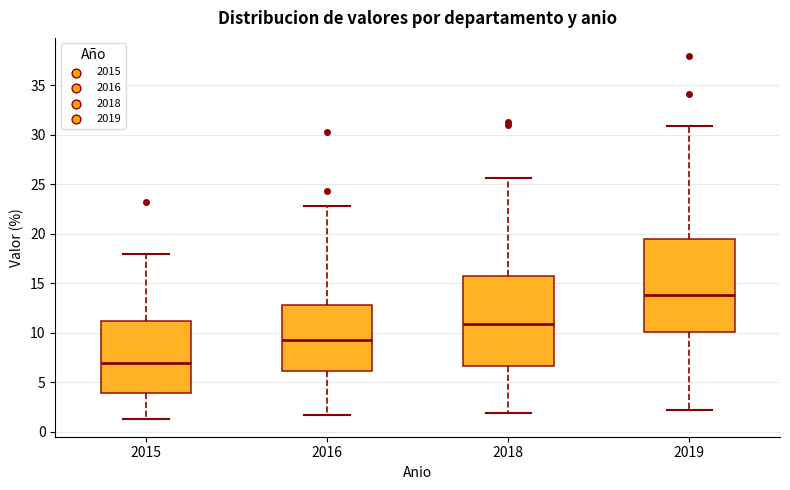

Reading left to right, read every box against the y-axis: the position of its median line, the range the box covers, and the ends of its whiskers. The values are not printed on the chart, so give them approximately, as read against the axis.

2015: median 7.0, box 4.0 to 11.0, whiskers 1.5 to 18.0
2016: median 9.0, box 6.0 to 13.0, whiskers 1.5 to 23.0
2018: median 11.0, box 6.5 to 16.0, whiskers 2.0 to 25.5
2019: median 14.0, box 10.0 to 19.5, whiskers 2.0 to 31.0